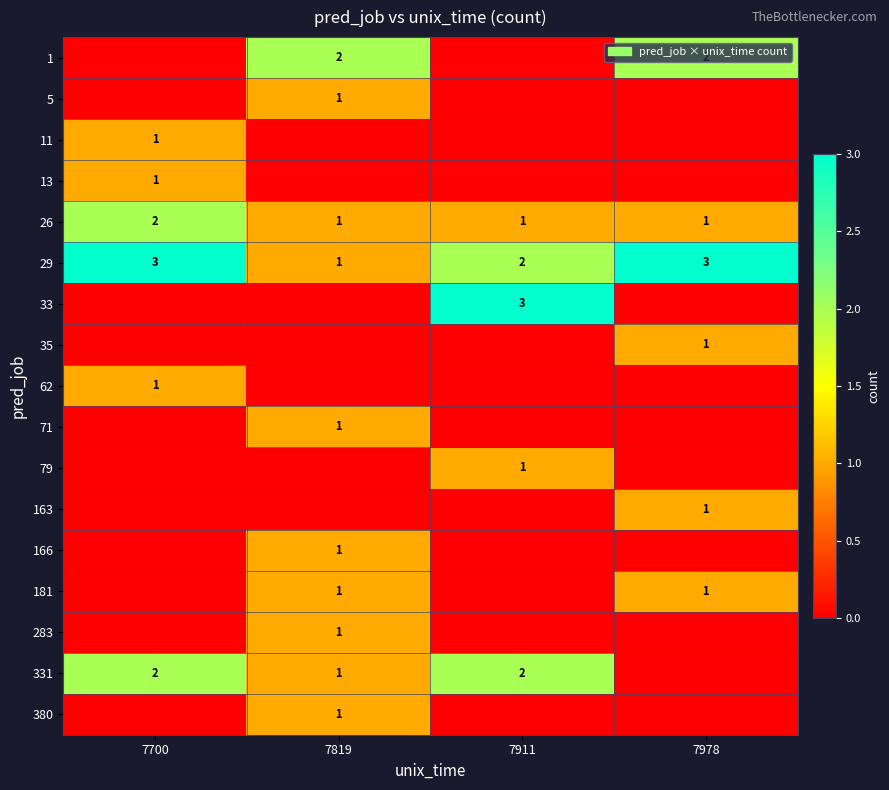

What is the difference between the highest and lowest values at 7978?

3